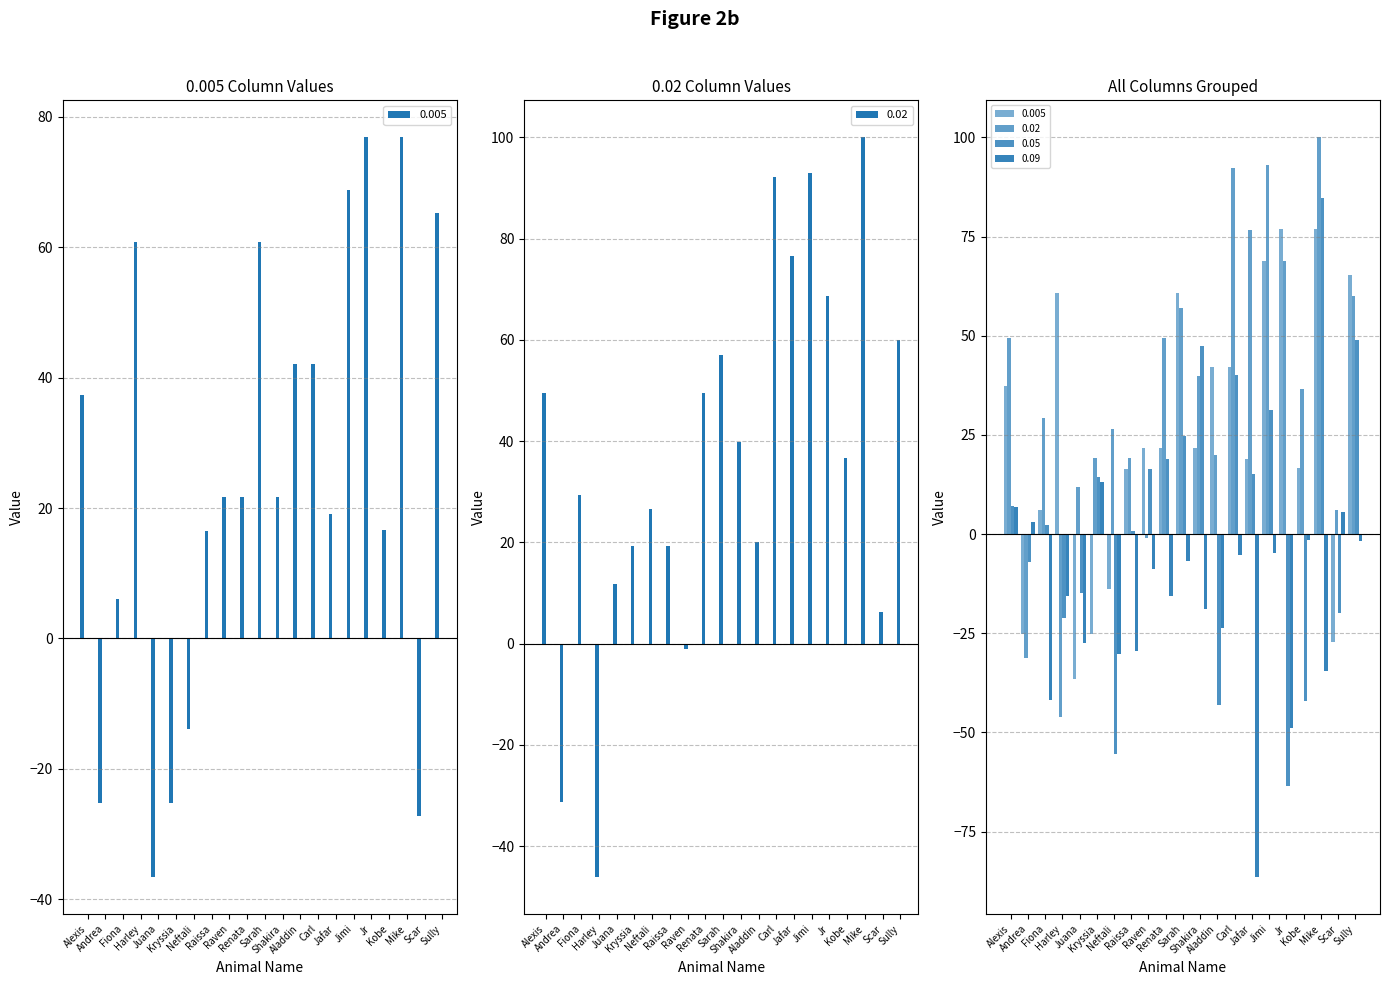

Which category has the highest value in the 0.005 series?

Jr